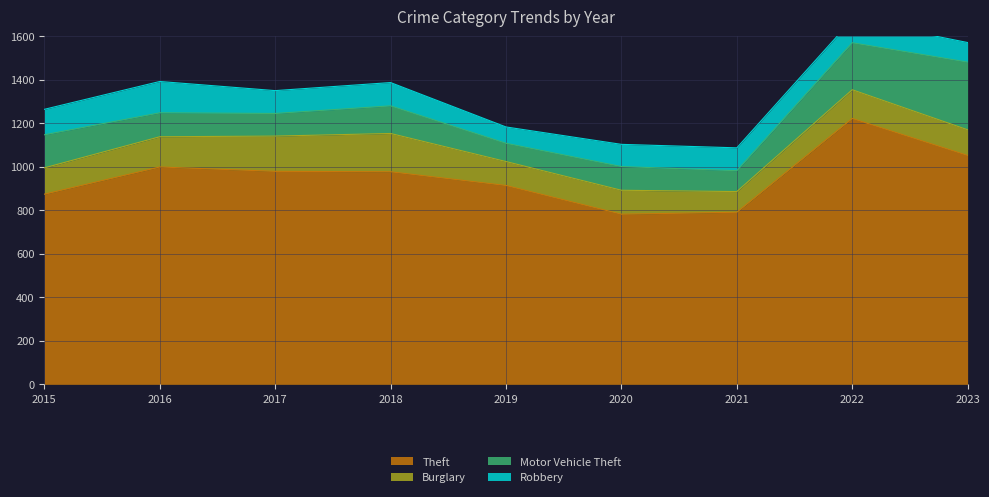

How many lines are shown in the chart?

4